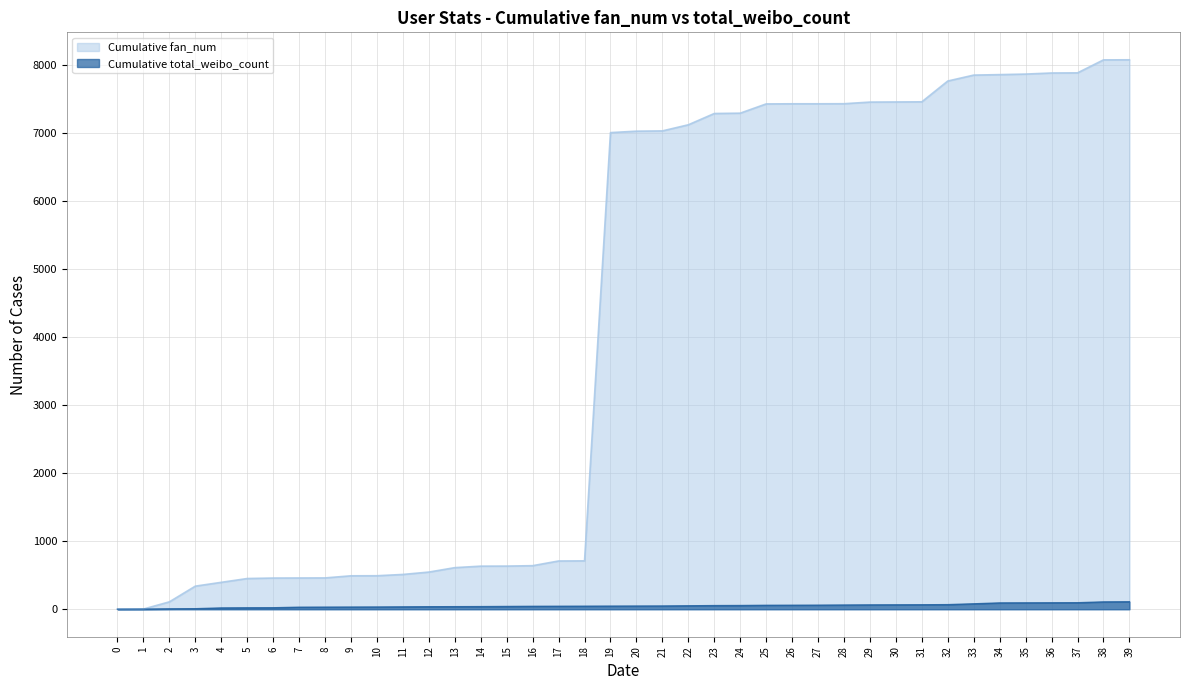

Reading right to left, what are all the values shown in this chart?

Cumulative fan_num: 39=8083	38=8082	37=7891	36=7889	35=7873	34=7865	33=7858	32=7771	31=7465	30=7463	29=7461	28=7437	27=7436	26=7436	25=7434	24=7298	23=7293	22=7127	21=7037	20=7033	19=7012	18=712	17=710	16=641	15=635	14=634	13=612	12=547	11=512	10=493	9=492	8=461	7=460	6=459	5=452	4=396	3=340	2=109	1=3	0=1
Cumulative total_weibo_count: 39=110	38=108	37=96	36=95	35=94	34=93	33=80	32=68	31=66	30=65	29=64	28=62	27=60	26=59	25=58	24=55	23=54	22=51	21=48	20=47	19=46	18=45	17=44	16=43	15=41	14=39	13=38	12=37	11=35	10=33	9=32	8=31	7=30	6=22	5=21	4=19	3=8	2=6	1=2	0=1